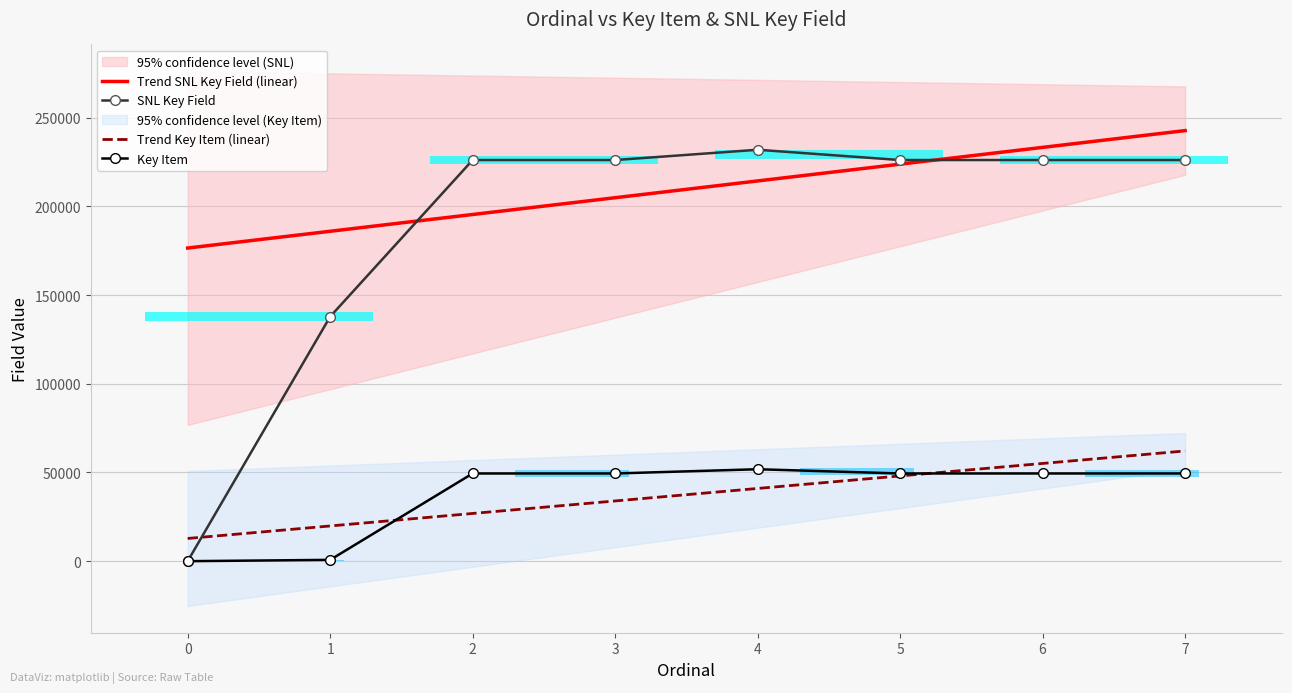

List the series in order of their peak value, highest first.

Trend SNL Key Field (linear), SNL Key Field, Trend Key Item (linear), Key Item